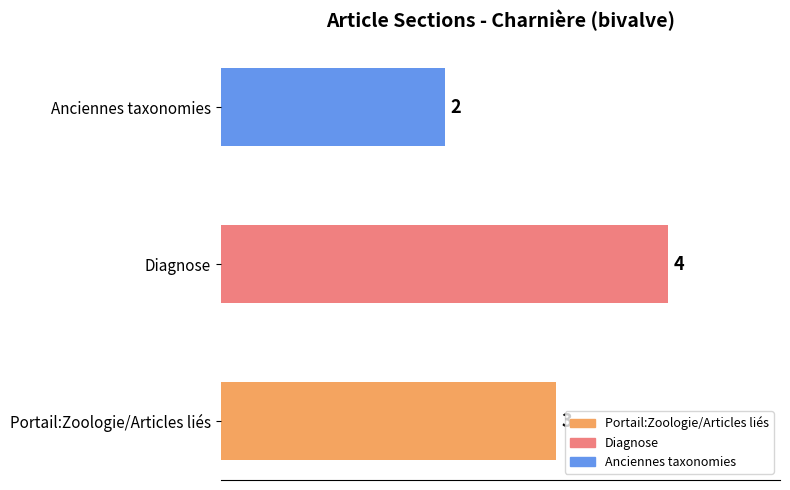

List the labels in order of value, largest first.

Diagnose, Portail:Zoologie/Articles liés, Anciennes taxonomies